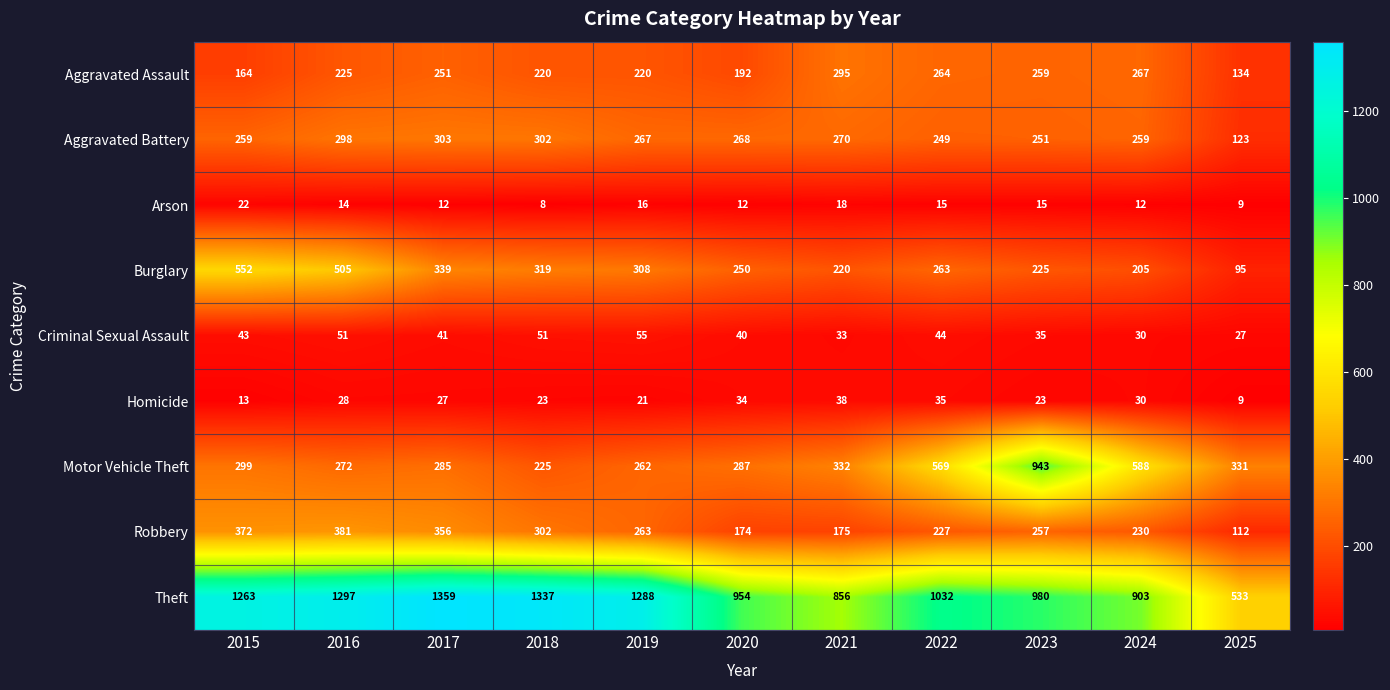

What is the difference between the maximum and minimum values in the Motor Vehicle Theft series?

718